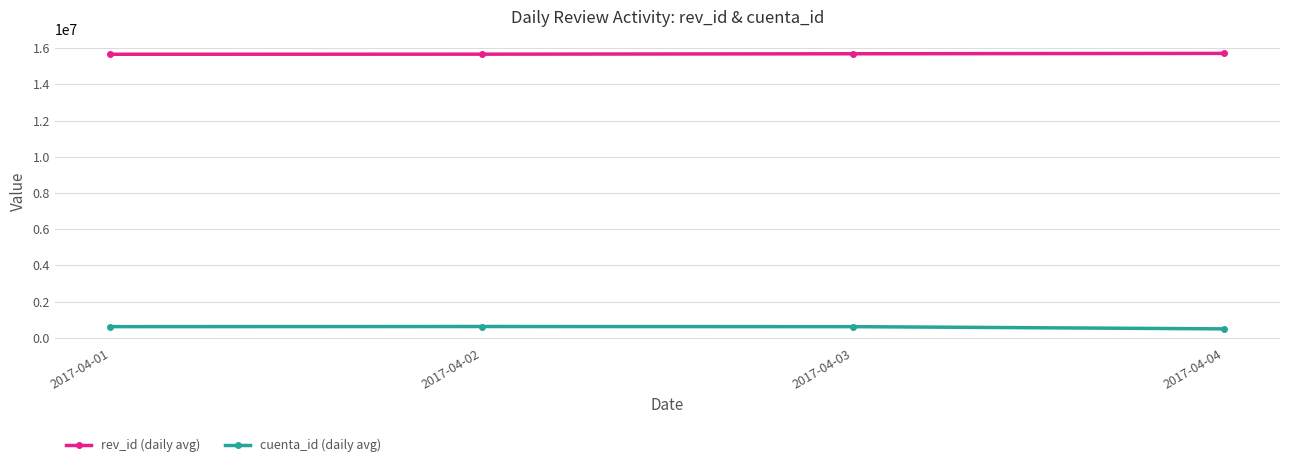

Which series has the largest total across all categories?

rev_id (daily avg)